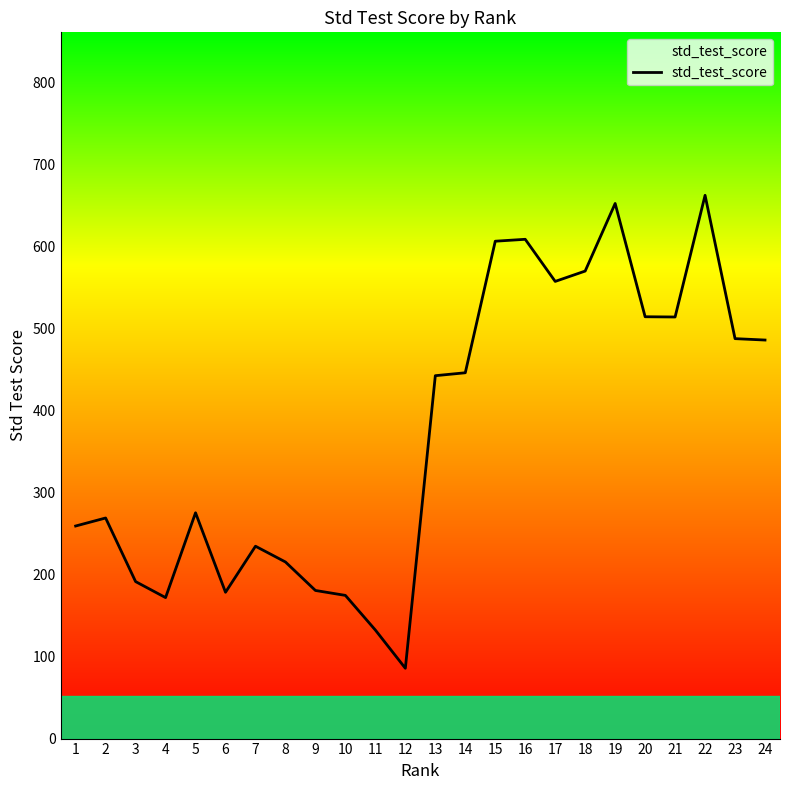

The chart shows a value of 442.5 at 1. True or false?

False